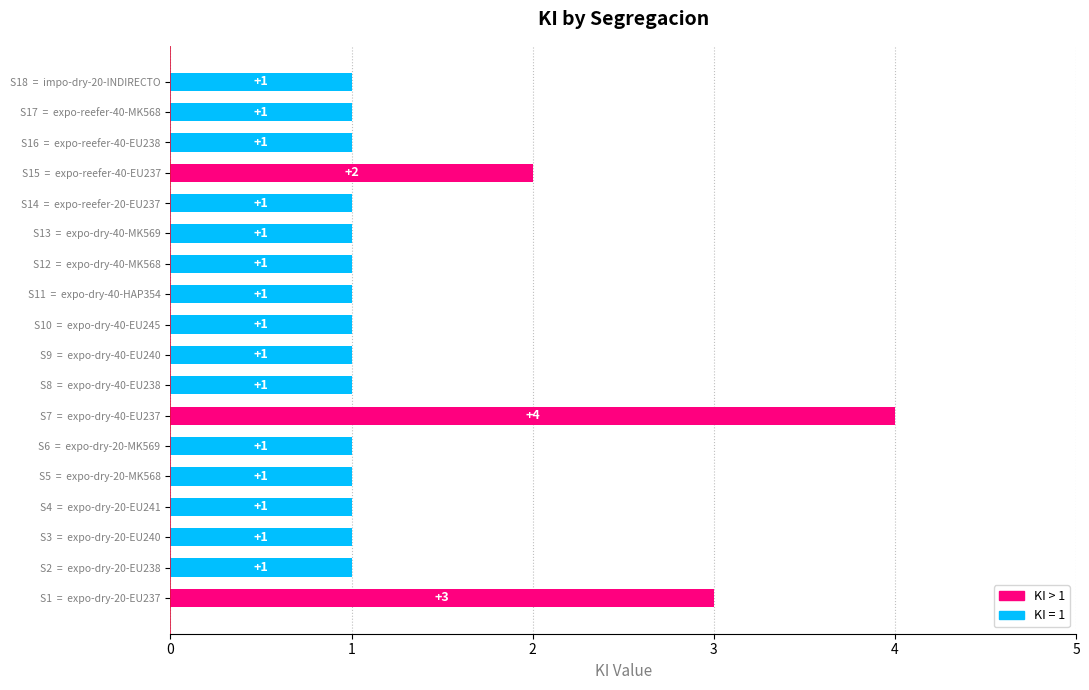

Which label corresponds to the largest value in the chart?

S7  =  expo-dry-40-EU237